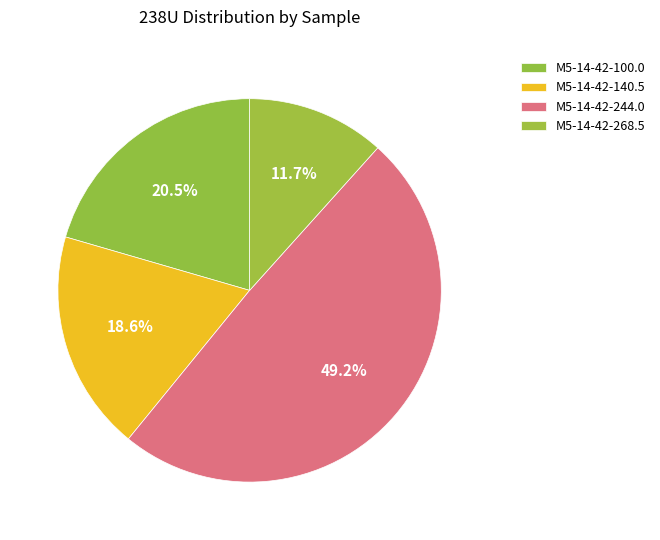

Is the sum of M5-14-42-244.0 and M5-14-42-100.0 greater than half?

Yes